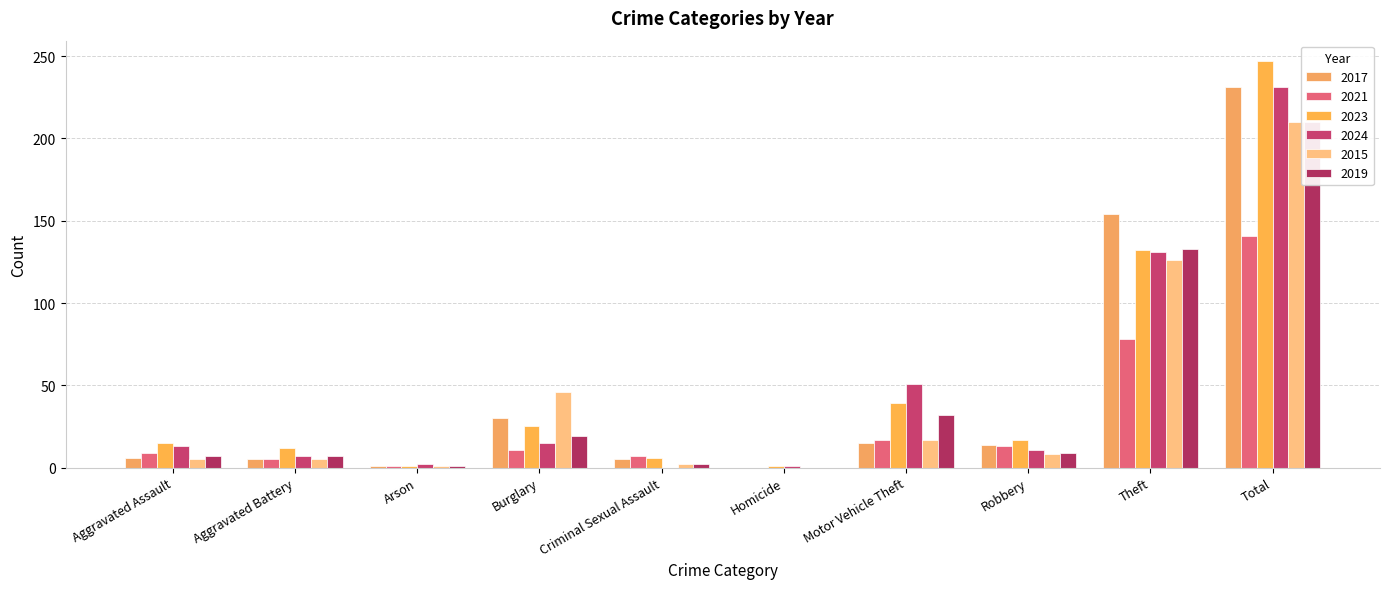

Does the chart contain stacked bars?

No